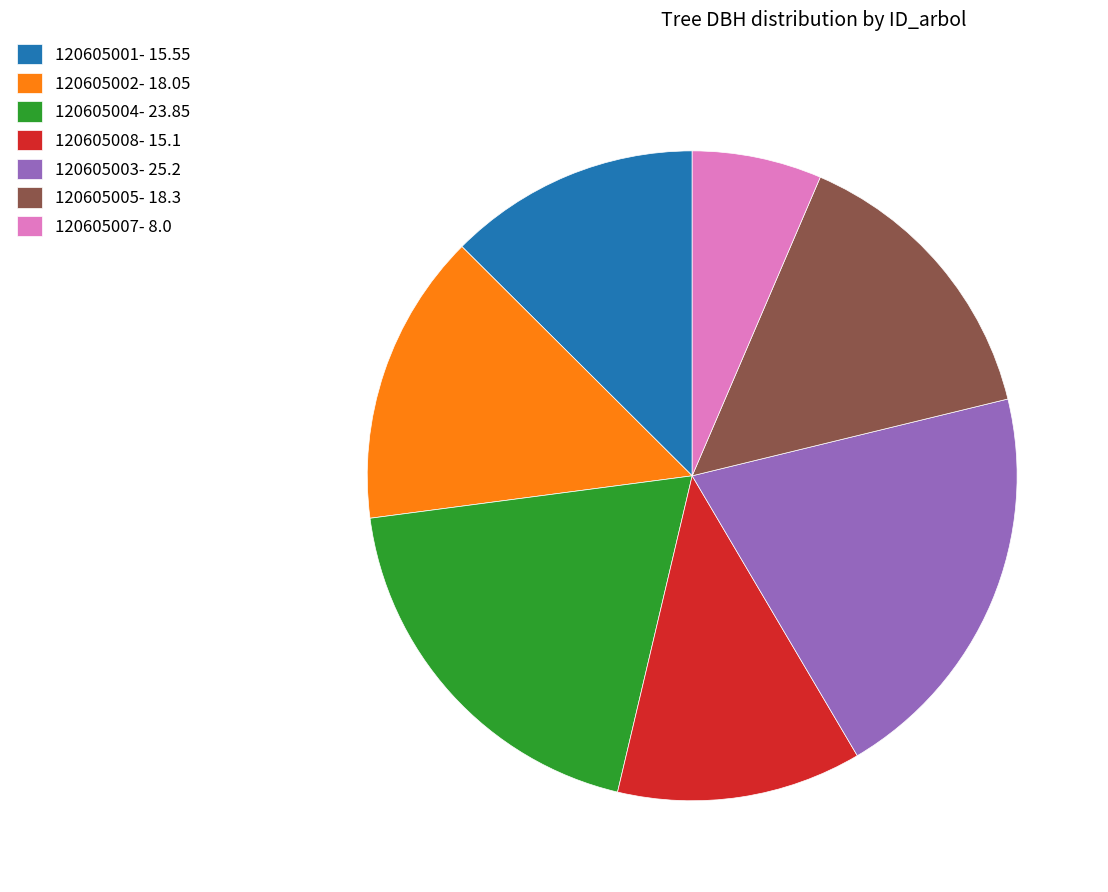

True or false: 120605003 accounts for 31% of the total.

False